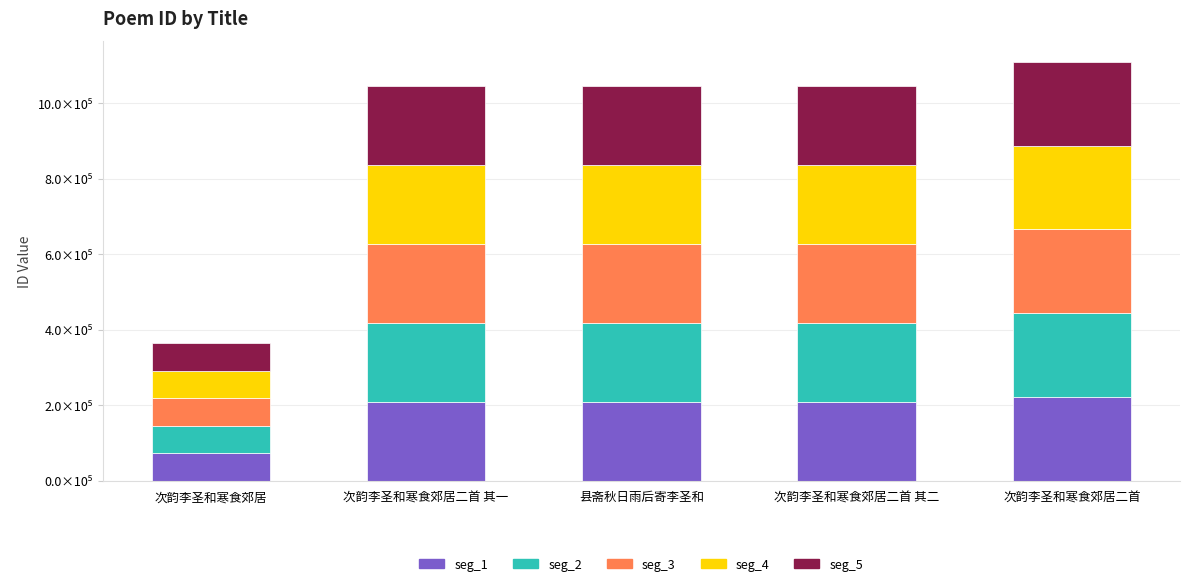

At which label does seg_1 first exceed 209315?

次韵李圣和寒食郊居二首 其一